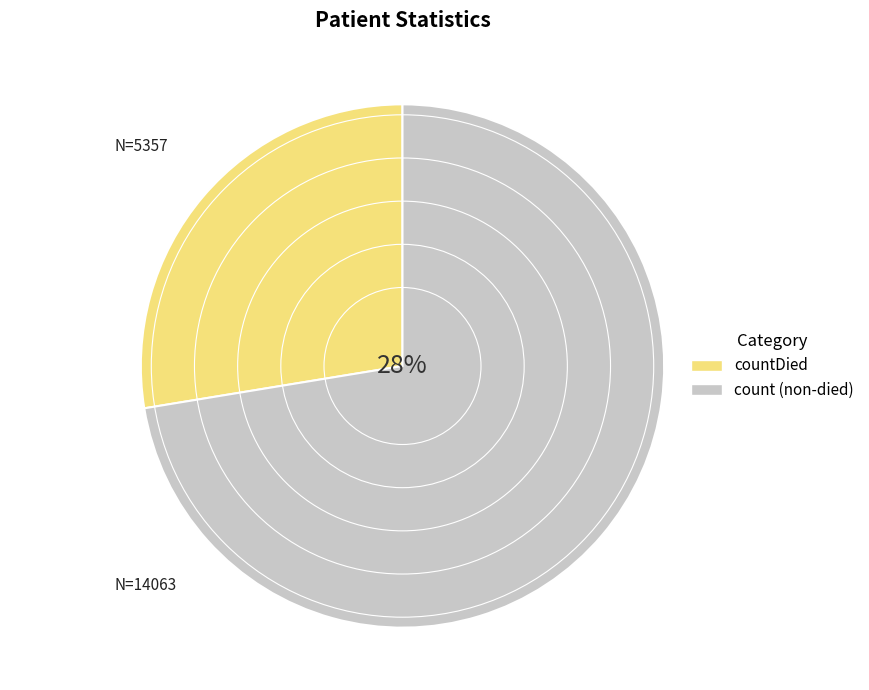

Does any single category account for the majority?

Yes